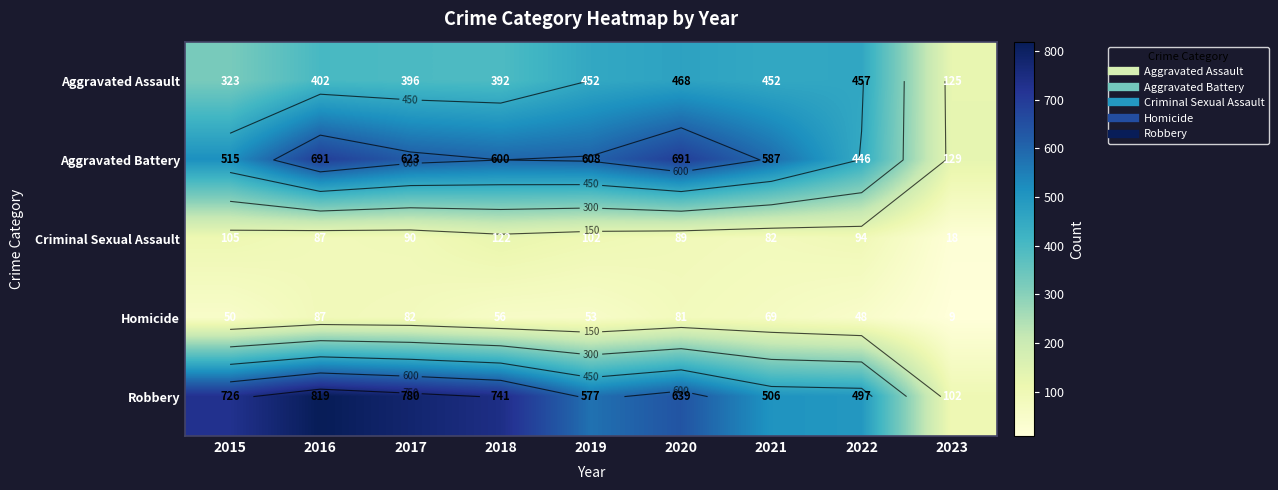

The value of Aggravated Assault at 2016 is 541. True or false?

False